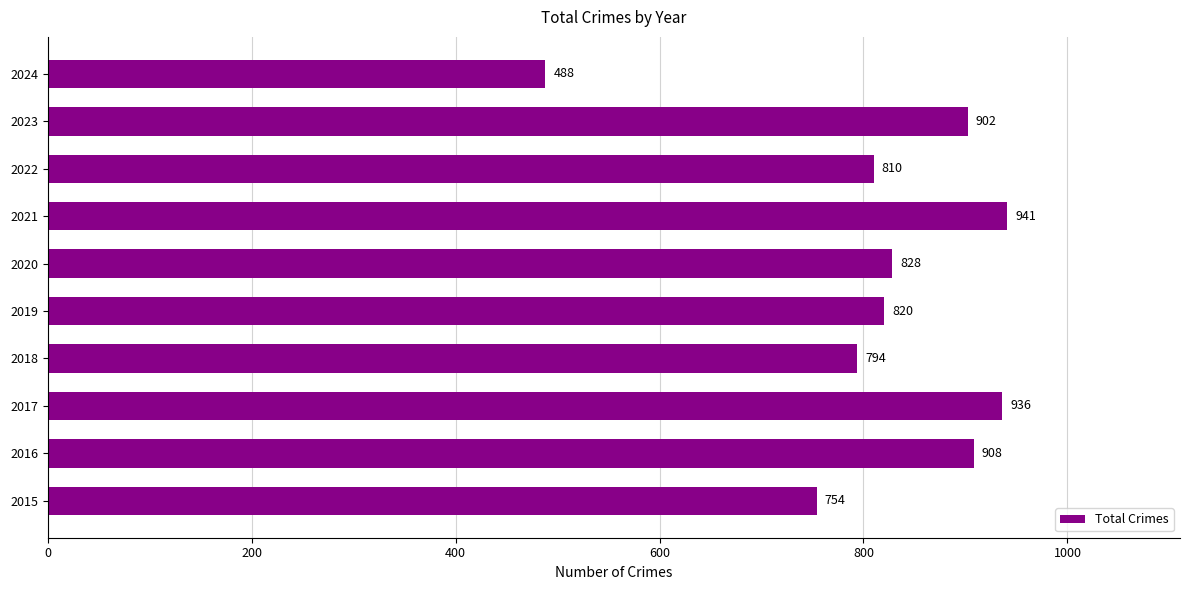

What is the difference between the values at 2021 and 2019?

121